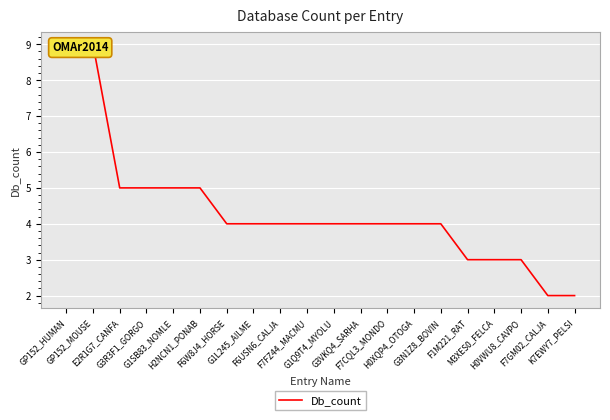

What is the difference between the values at GP152_MOUSE and G1SB83_NOMLE?

4